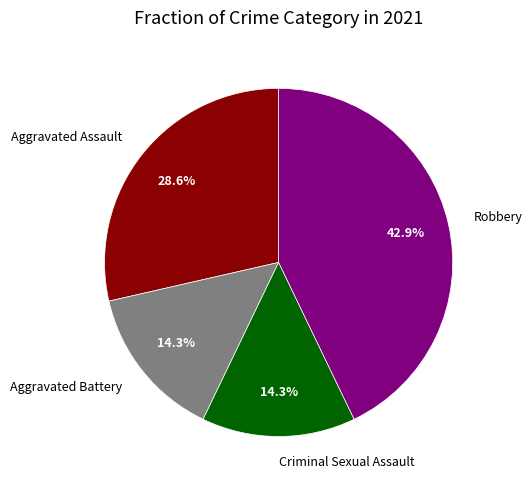

To the nearest percent, what is the difference between the Criminal Sexual Assault and Aggravated Assault slice percentages?

14%